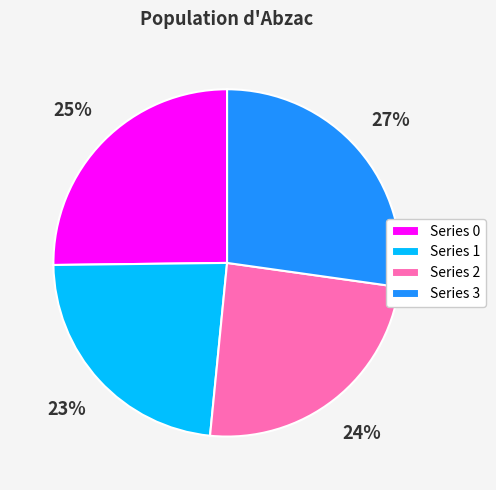

The Series 3 slice represents 34% of the pie. True or false?

False